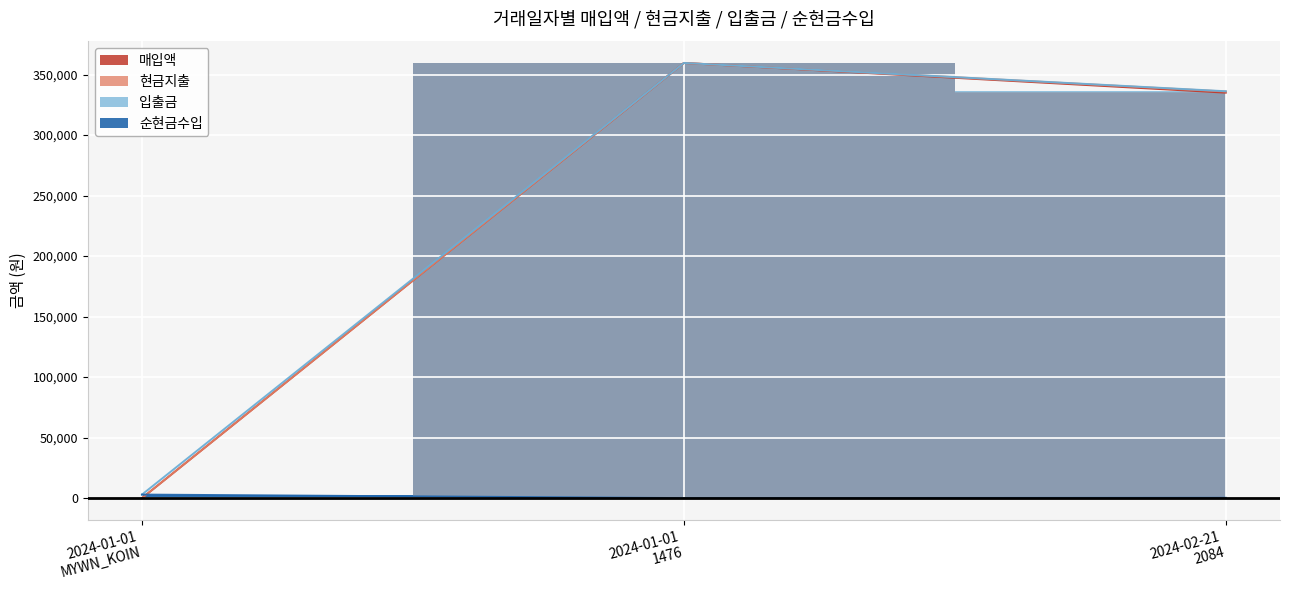

What is the label of the 2nd point from the right?

2024-01-01
1476